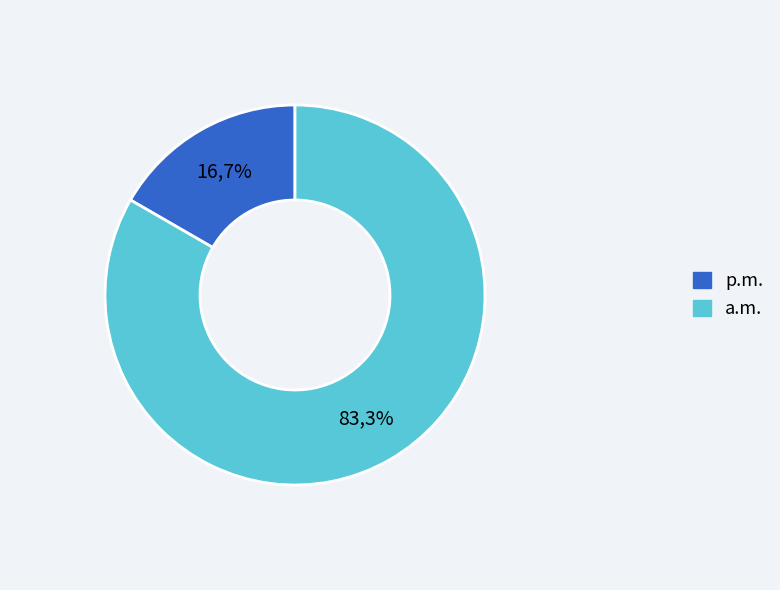

Does Extension.url account for over 50% of the chart?

Yes